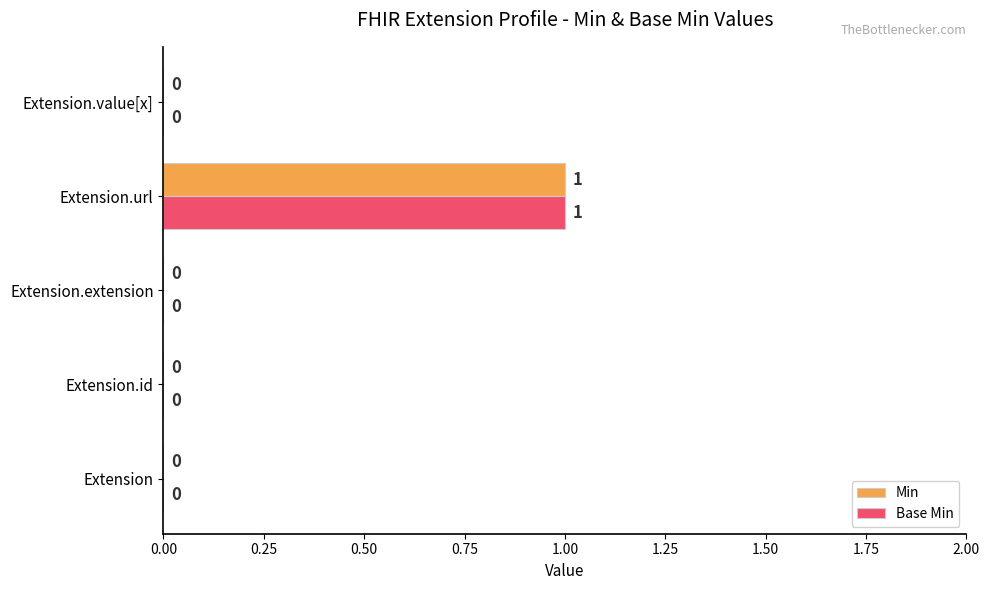

At which category is the sum across all series the highest?

Extension.url